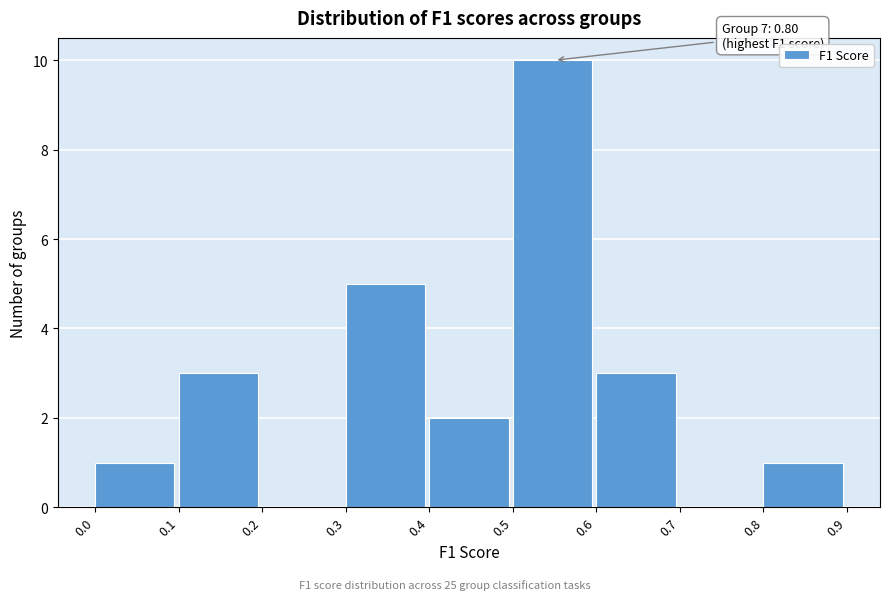

Which range on the x-axis has the tallest bar?

0.5 to 0.6